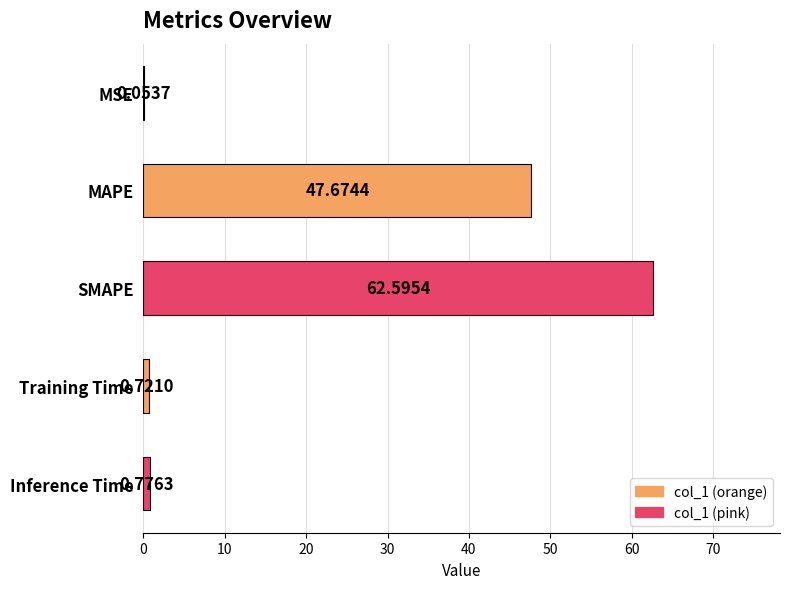

What is the sum of the values at Training Time and MAPE?

48.4